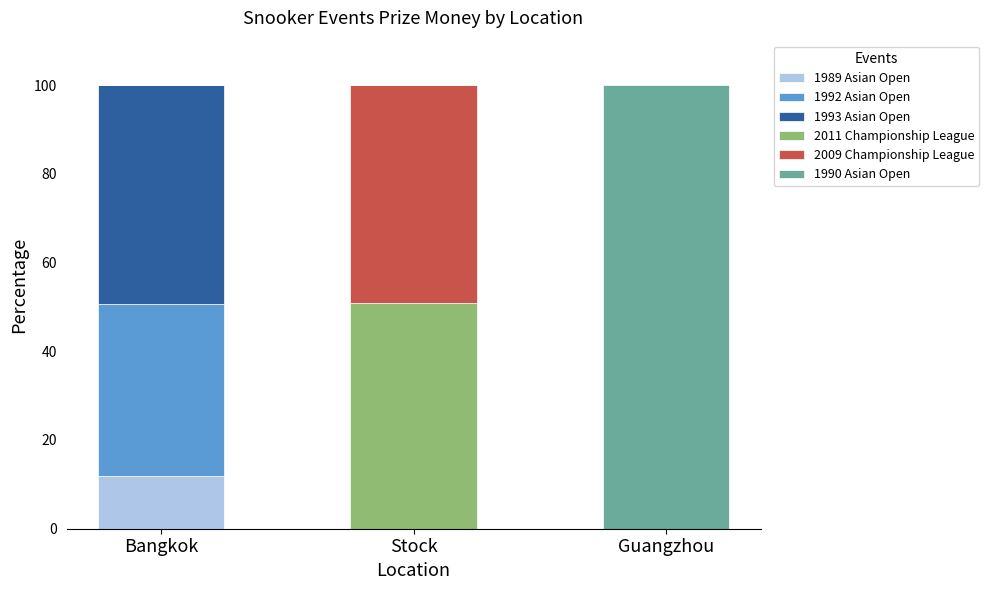

Which category has the highest value in the 1989 Asian Open series?

Bangkok